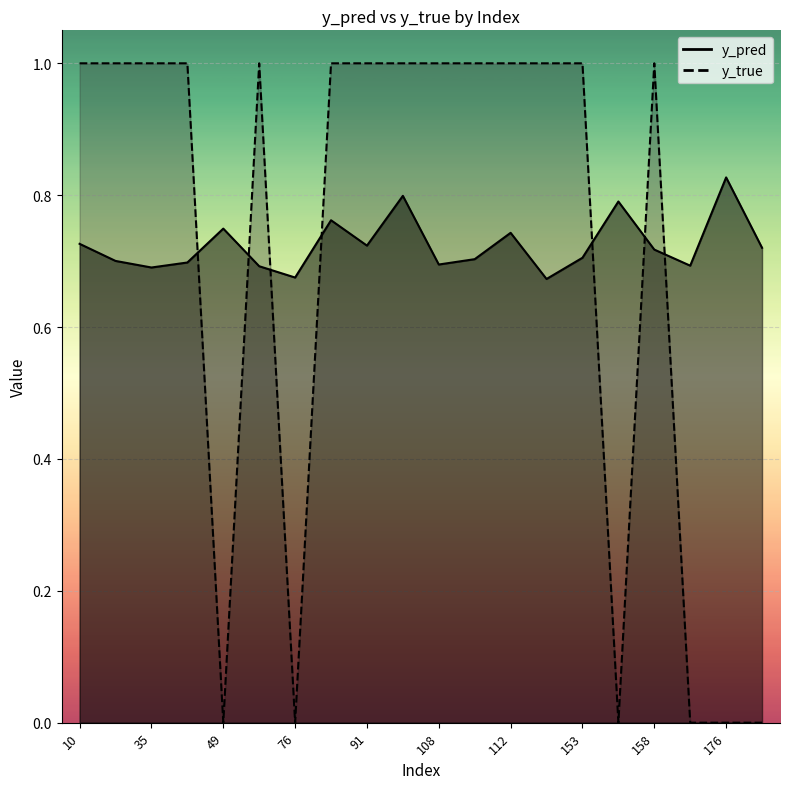

At which label is y_pred closest to 0?

117